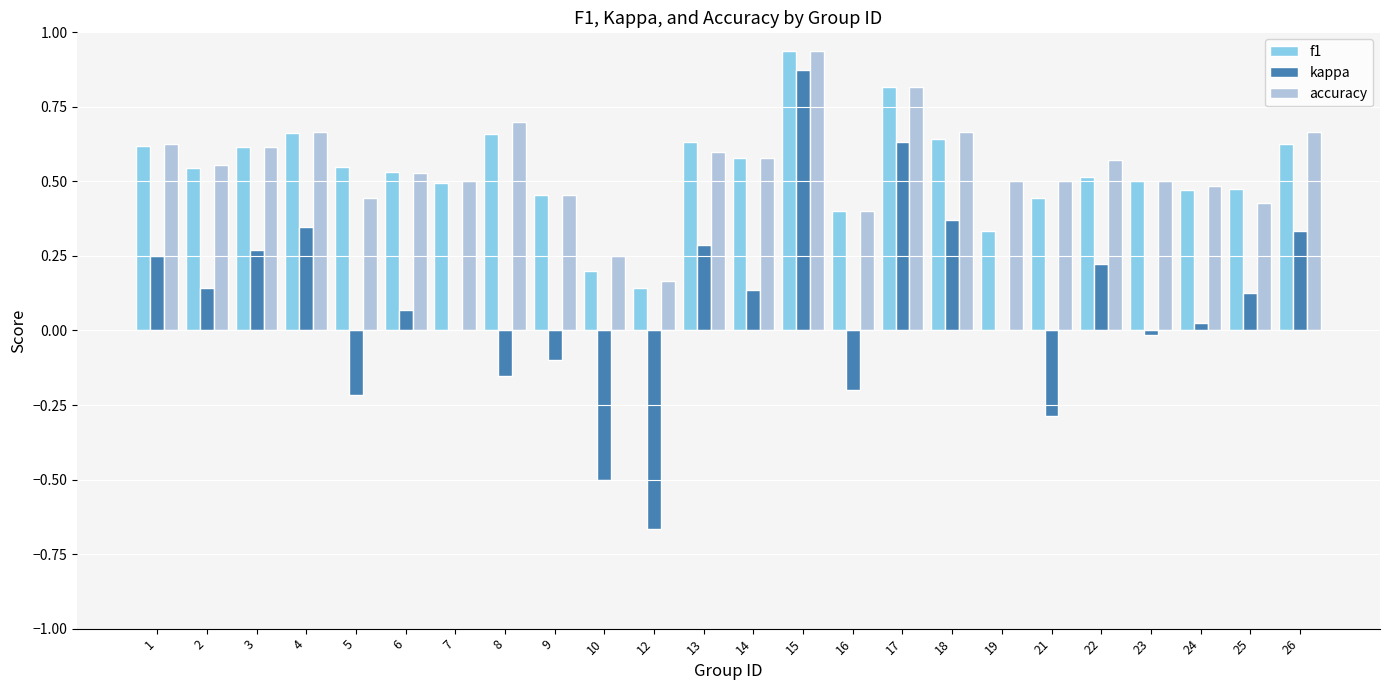

What is the sum of all accuracy values?

13.2